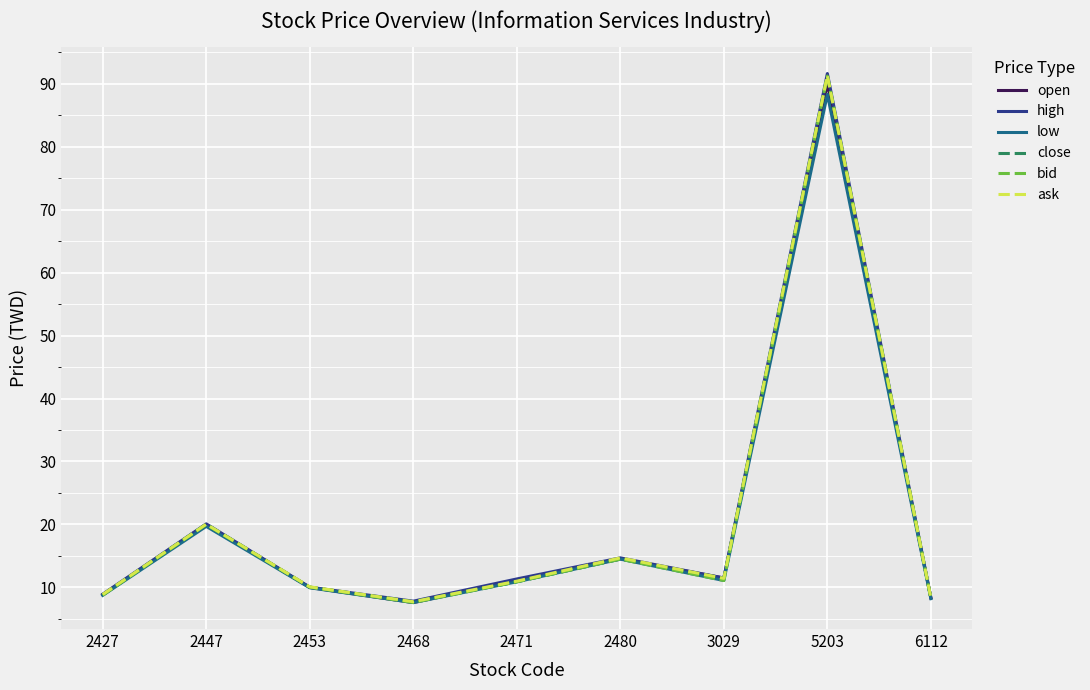

What is the difference between the maximum and minimum values in the low series?

80.7